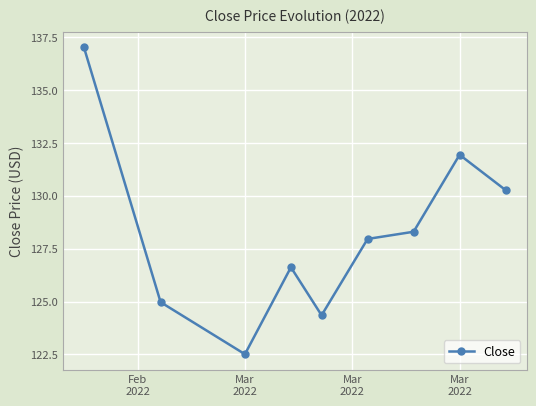

What is the sum of all values?

1153.9